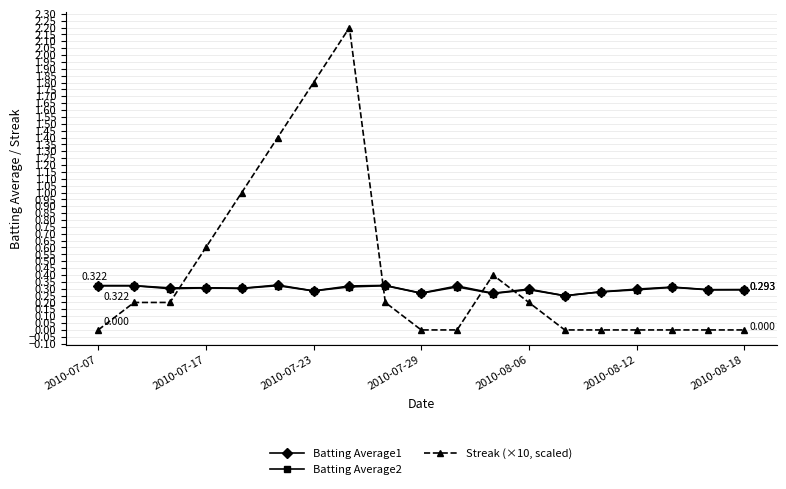

Which series has the widest spread of values?

Streak (×10, scaled)